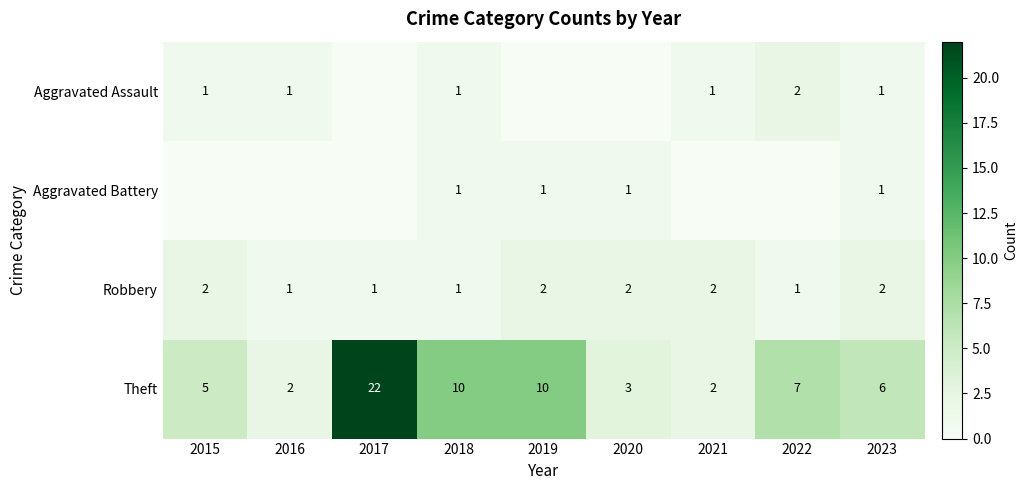

What is the total value across all series at 2023?

10